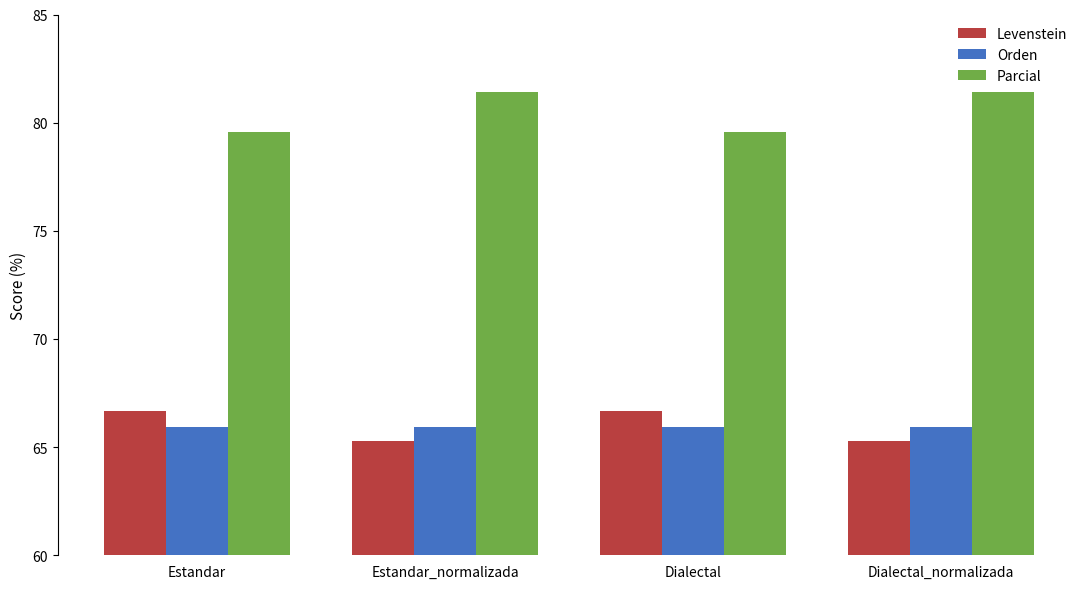

Reading right to left, transcribe all the data shown in this chart.

Levenstein: Dialectal_normalizada=65.3	Dialectal=66.7	Estandar_normalizada=65.3	Estandar=66.7
Orden: Dialectal_normalizada=65.9	Dialectal=65.9	Estandar_normalizada=65.9	Estandar=65.9
Parcial: Dialectal_normalizada=81.4	Dialectal=79.5	Estandar_normalizada=81.4	Estandar=79.5